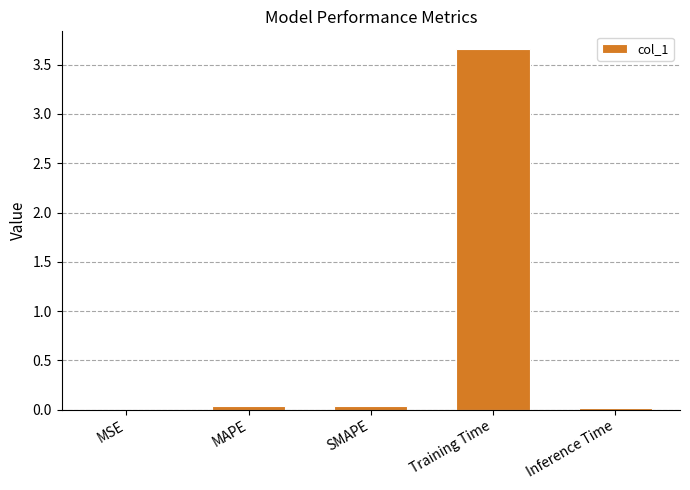

True or false: the data shows 1.4 at Training Time.

False